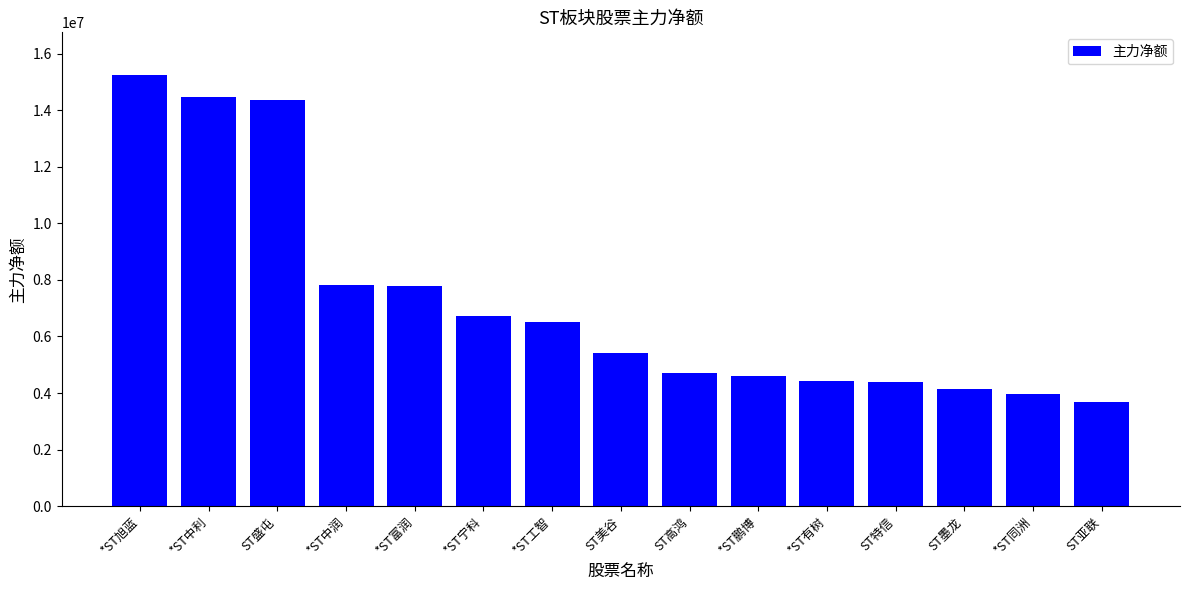

What is the label of the 12th bar from the right?

*ST中润